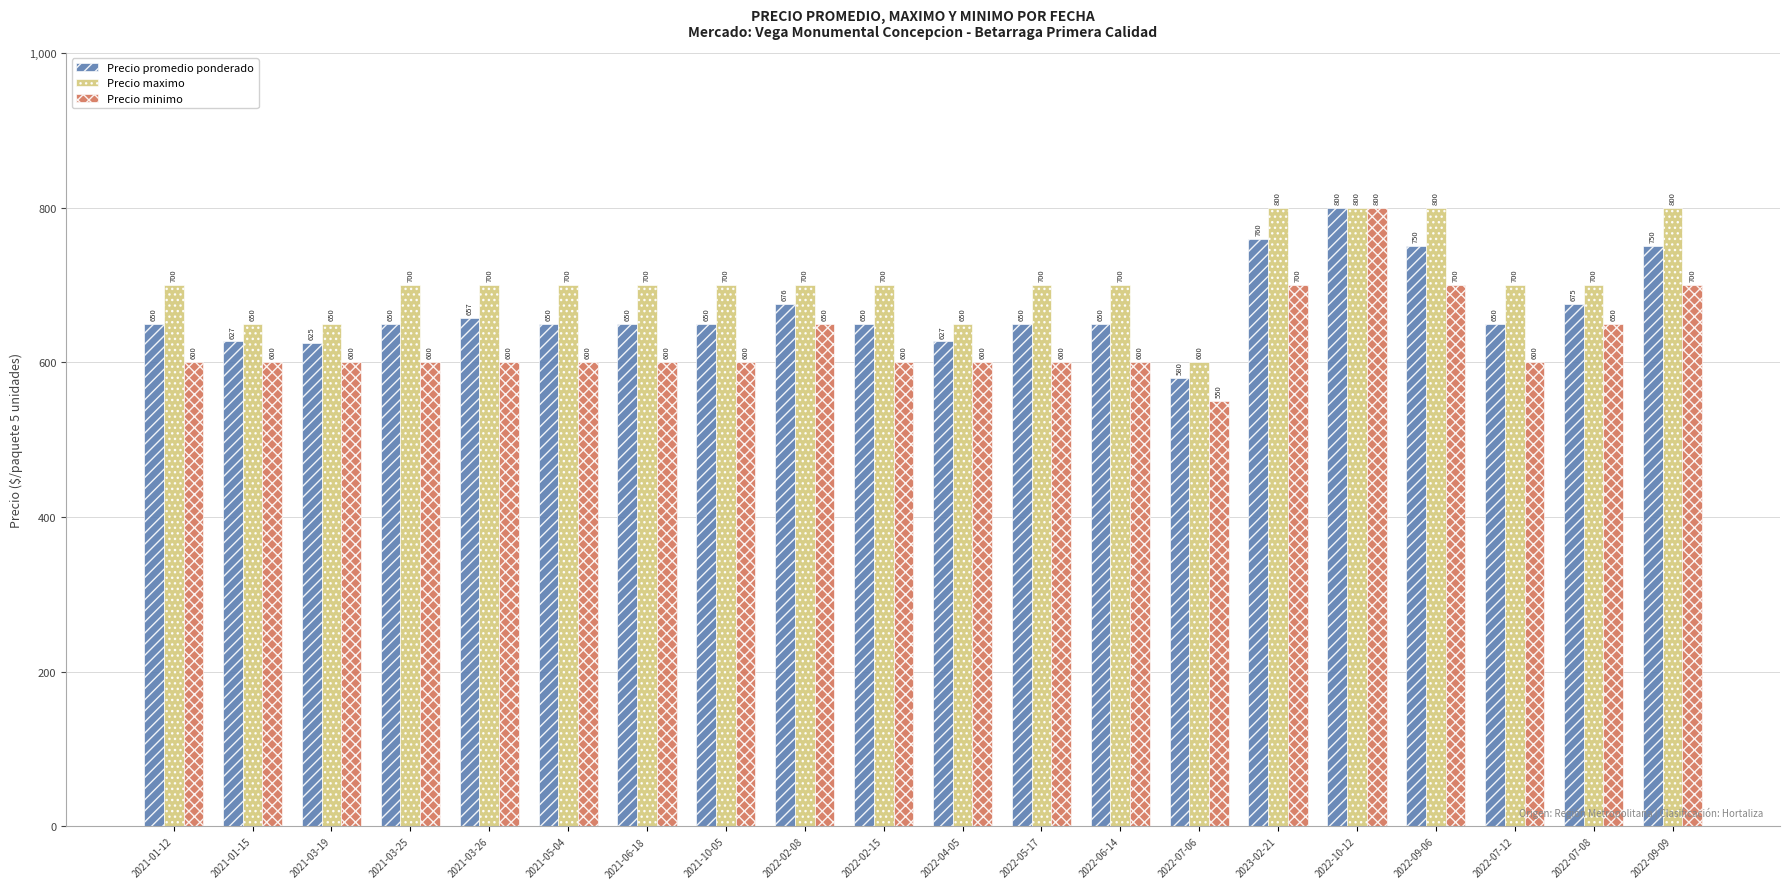

Which series has the largest total across all categories?

Precio maximo